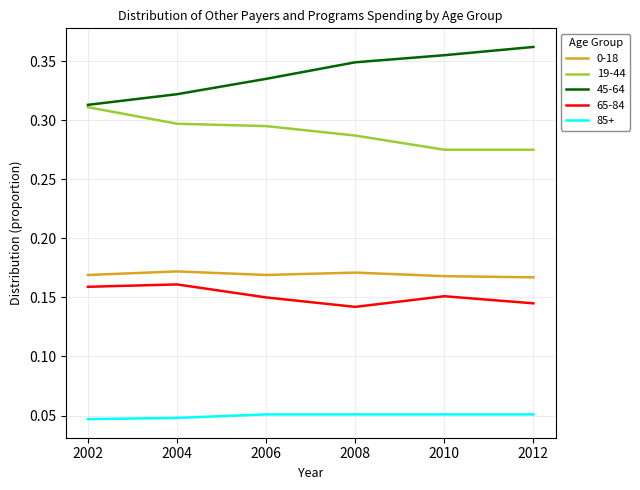

True or false: 19-44 and 0-18 intersect in this chart.

False